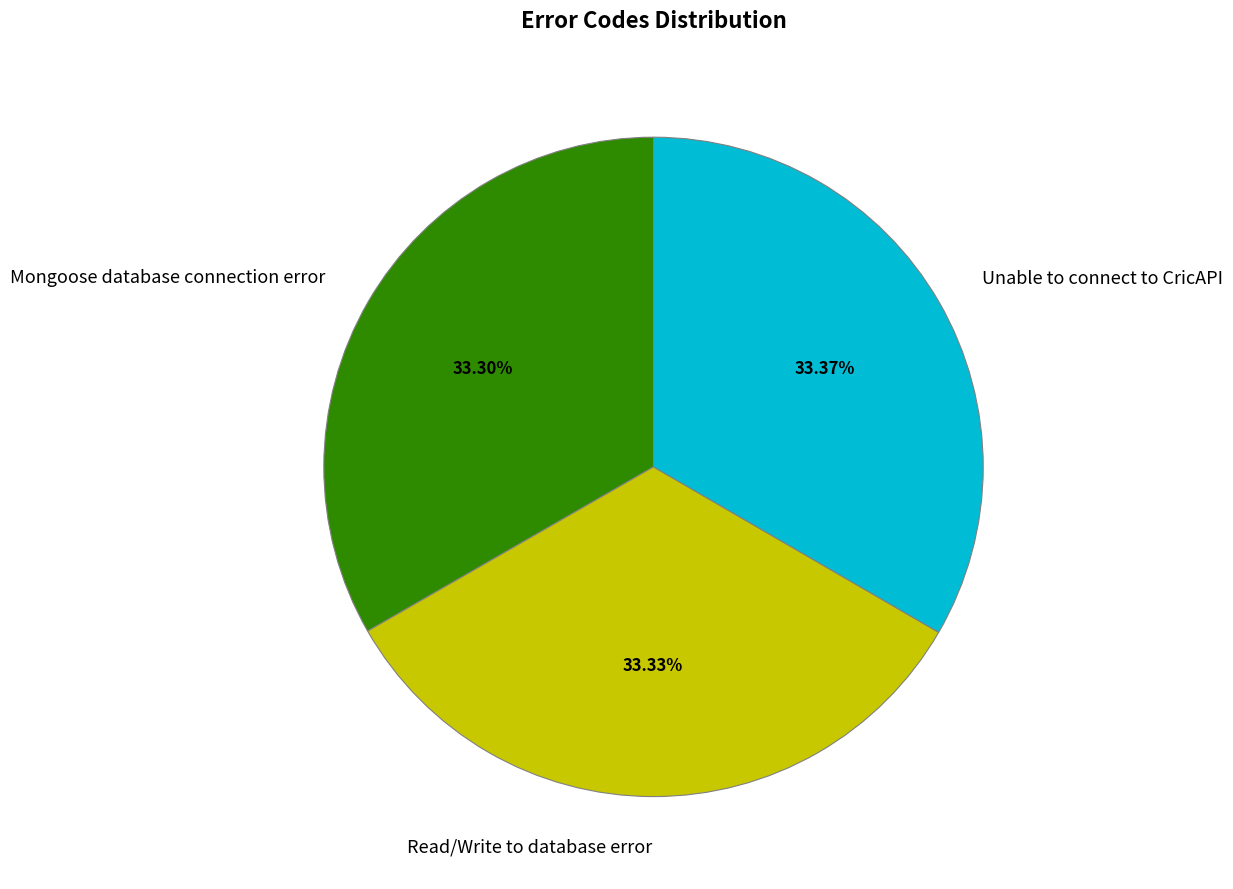

To the nearest percent, what is the combined percentage of Read/Write to database error and Mongoose database connection error?

67%